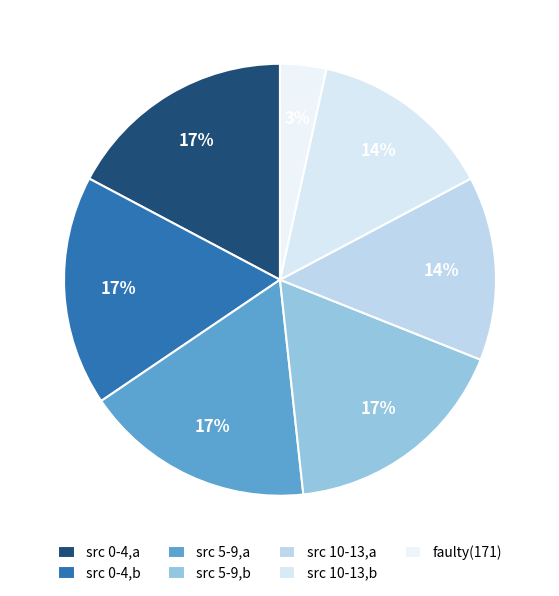

How many segments does this pie chart have?

7